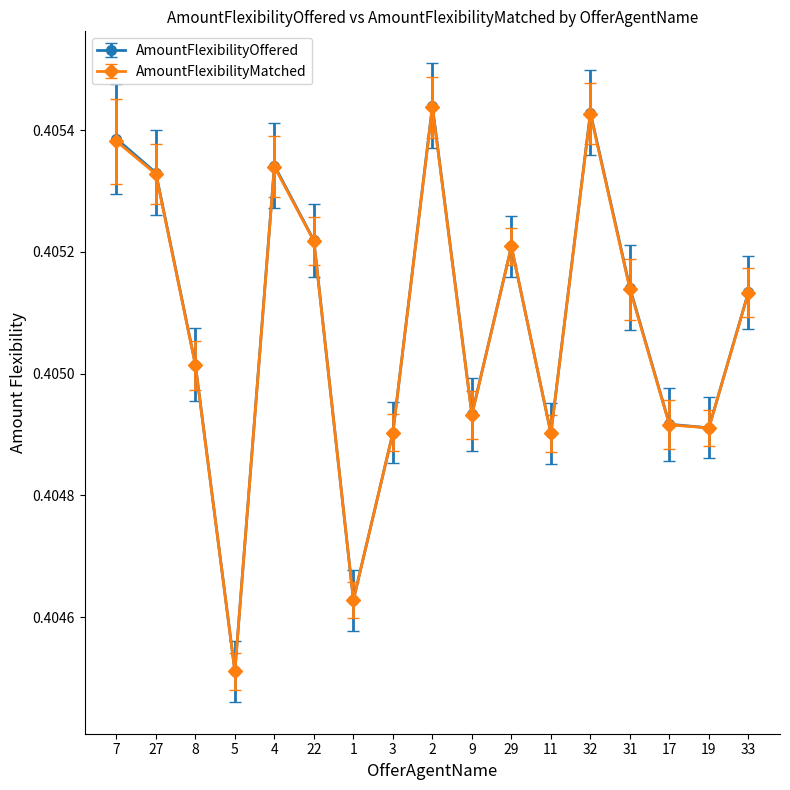

The AmountFlexibilityMatched series shows 0.1 at 1. True or false?

False